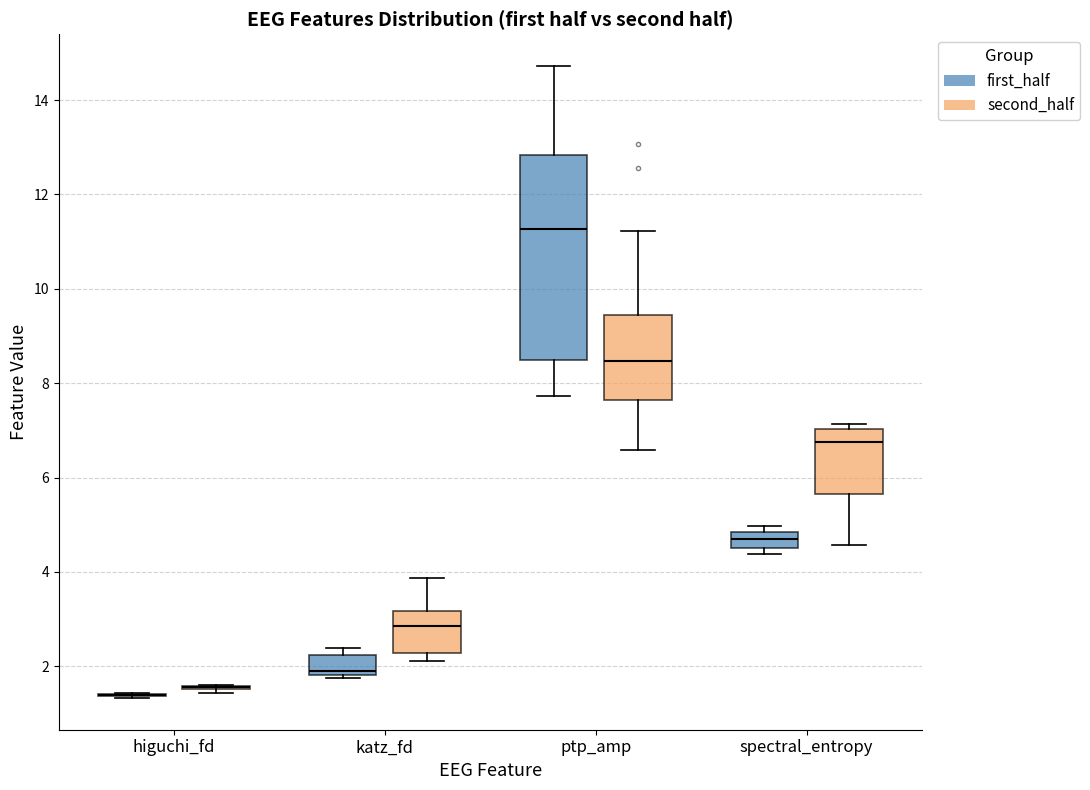

Where does the upper whisker of the box for ptp_amp (second_half) end on the y-axis? The values are not printed on the chart, so give them approximately, as read against the axis.

11.2